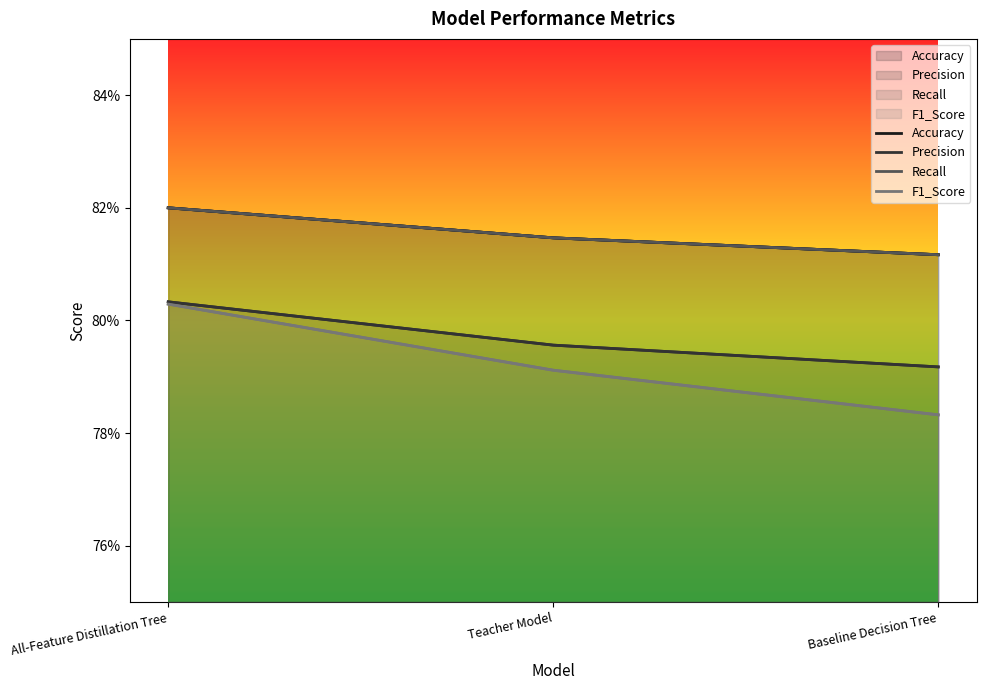

What is the average value of the Precision series?

0.8